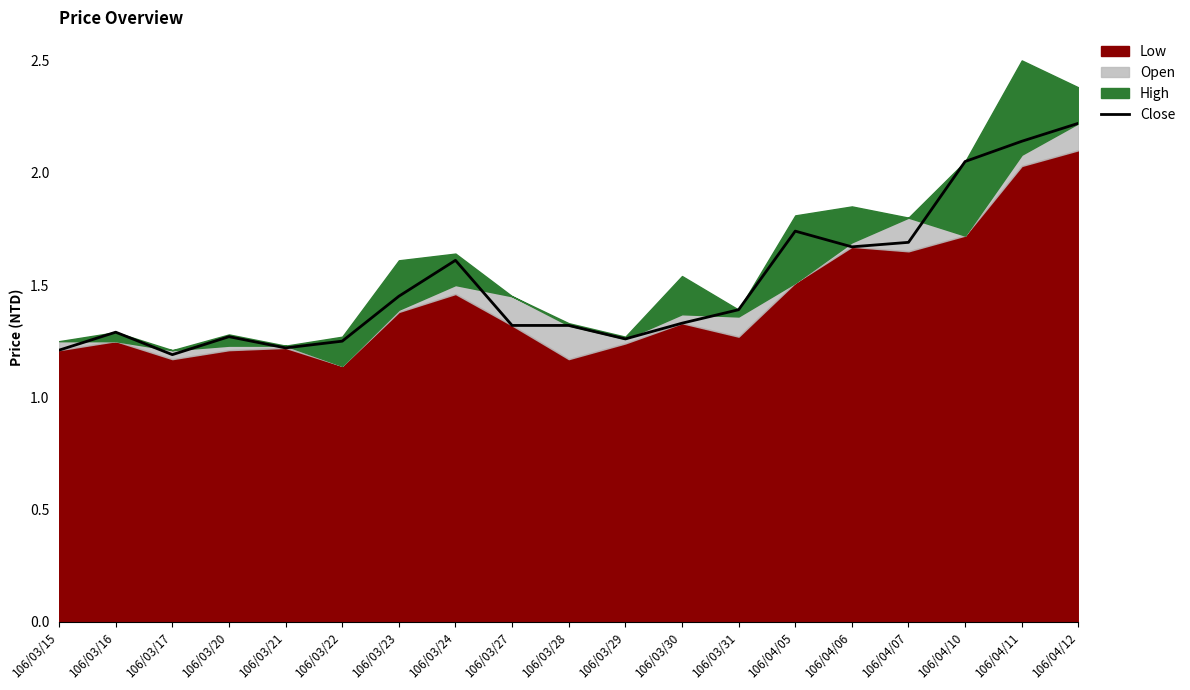

Reading left to right, list all the values displayed in this chart.

1.2	1.3	1.2	1.3	1.2	1.2	1.4	1.6	1.3	1.3	1.3	1.3	1.4	1.7	1.7	1.7	2.0	2.1	2.2